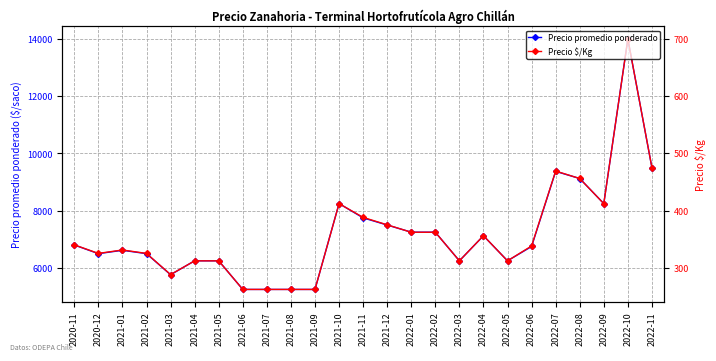

The value of Precio promedio ponderado at 2022-09 is 8250. True or false?

True